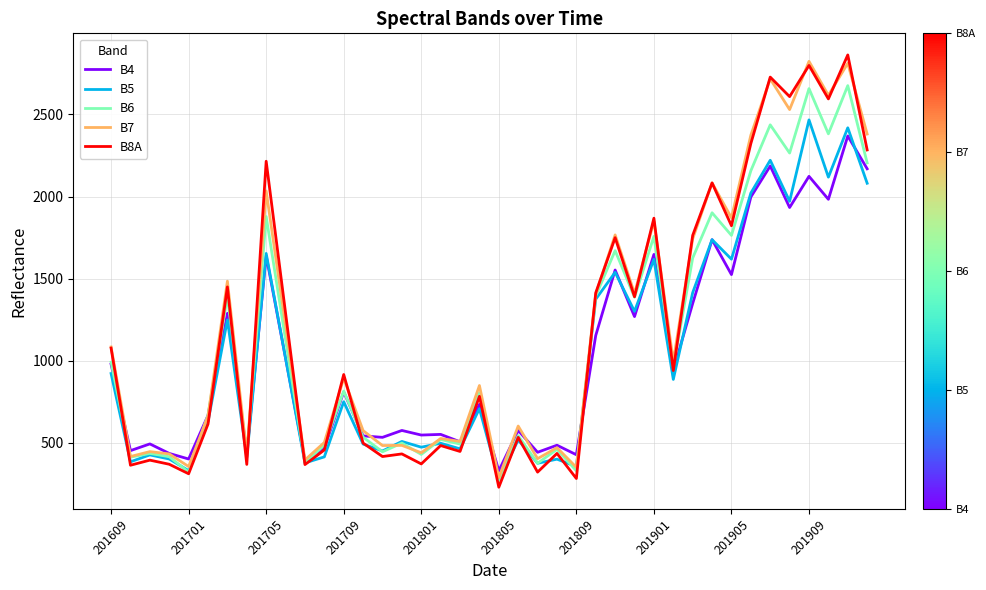

Which series has the widest spread of values?

B8A